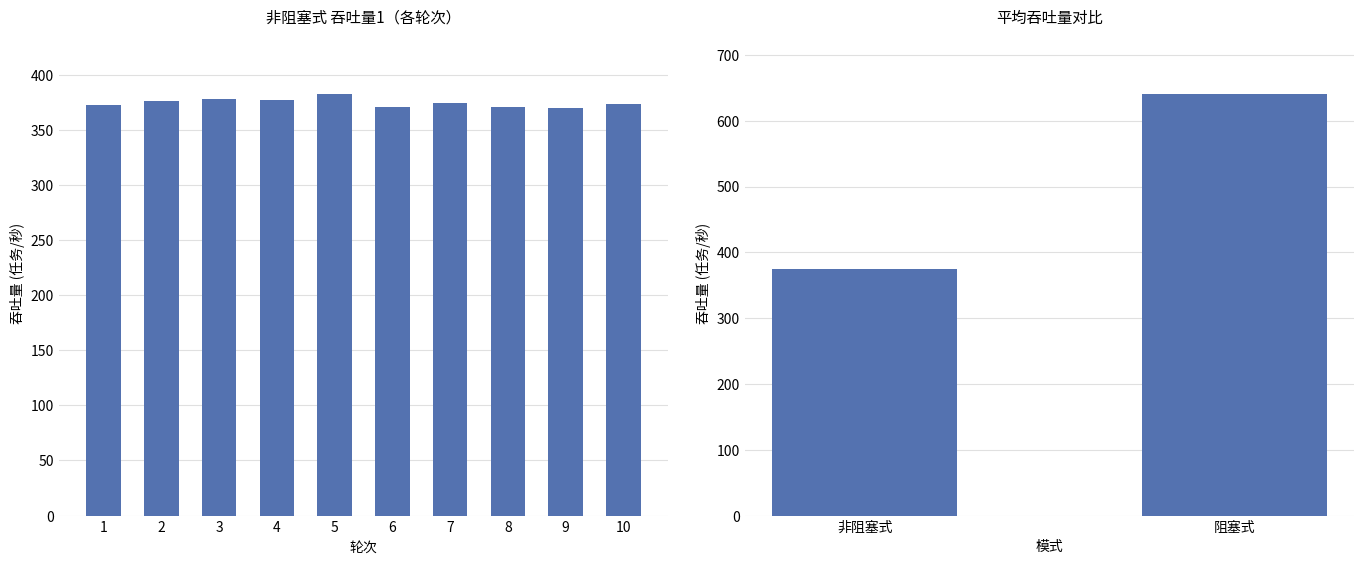

What is the average value?

374.4